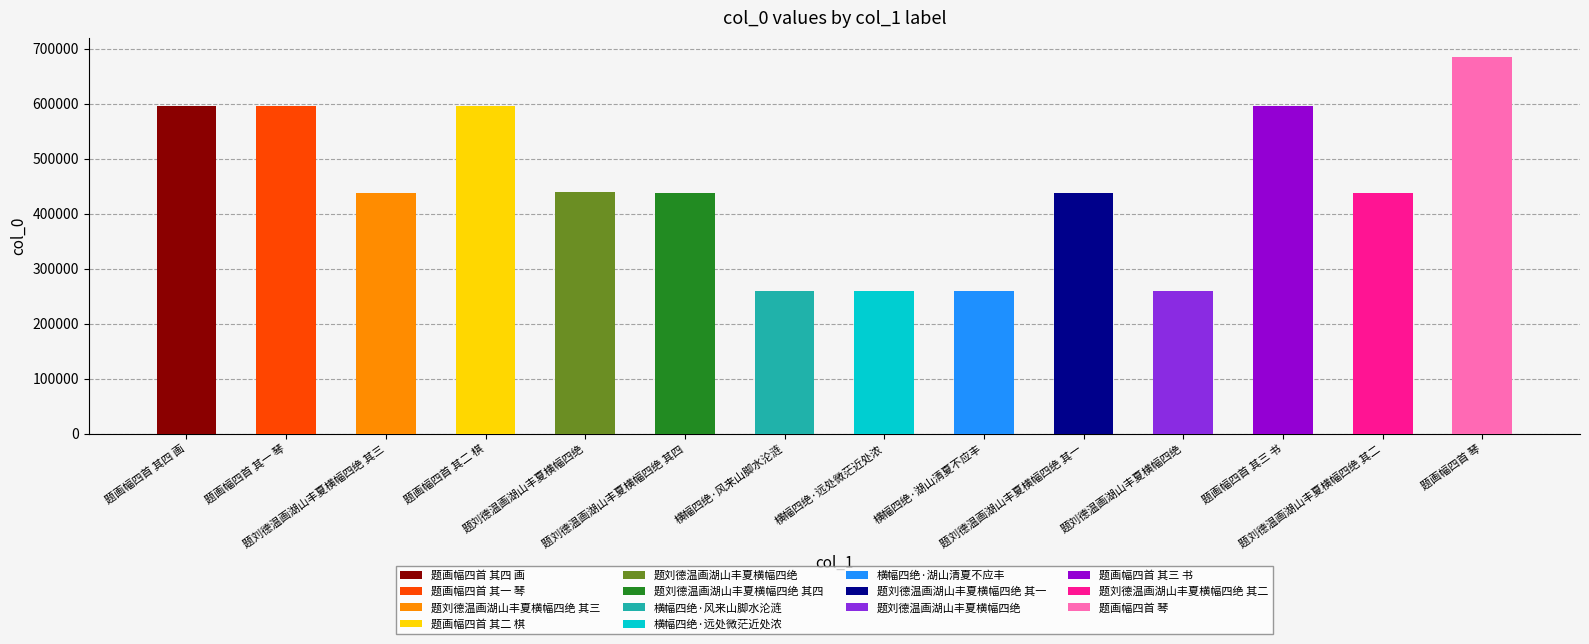

What is the difference between the second highest and minimum values?

336263